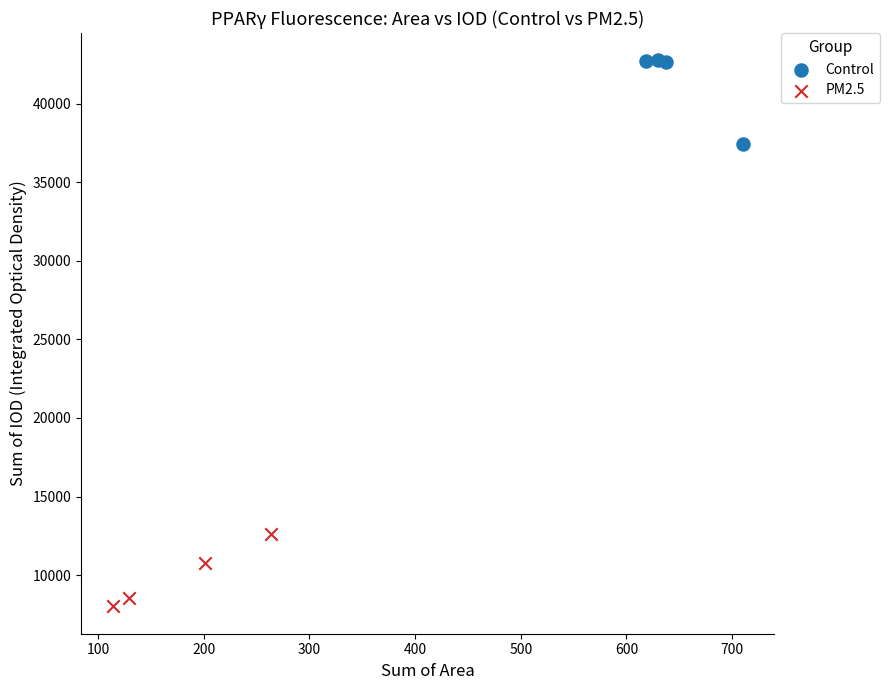

What are all the series names shown in the legend?

Control, PM2.5